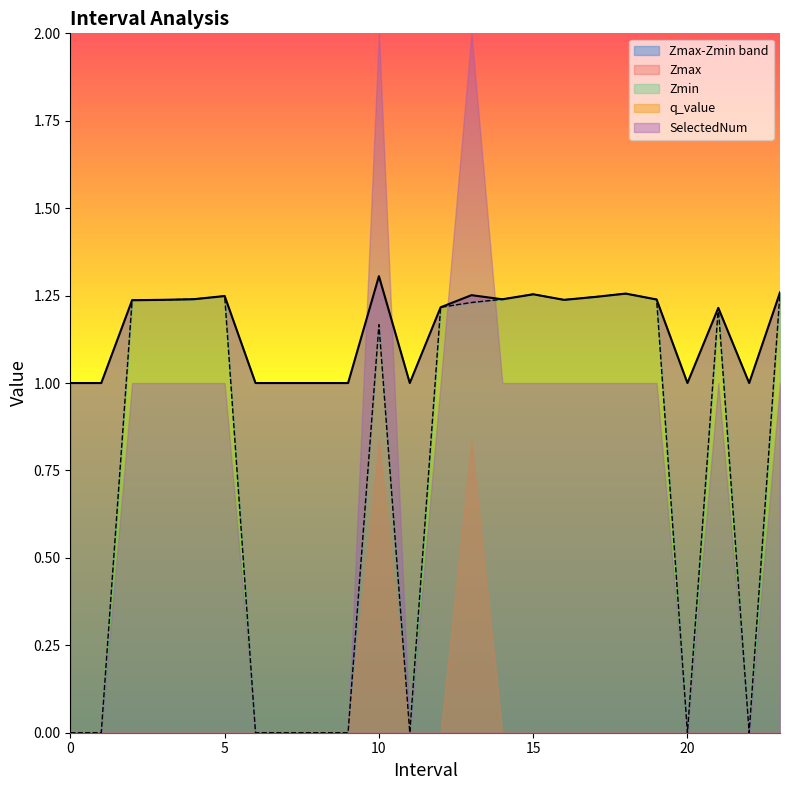

True or false: Zmax and Zmin cross at least once.

False